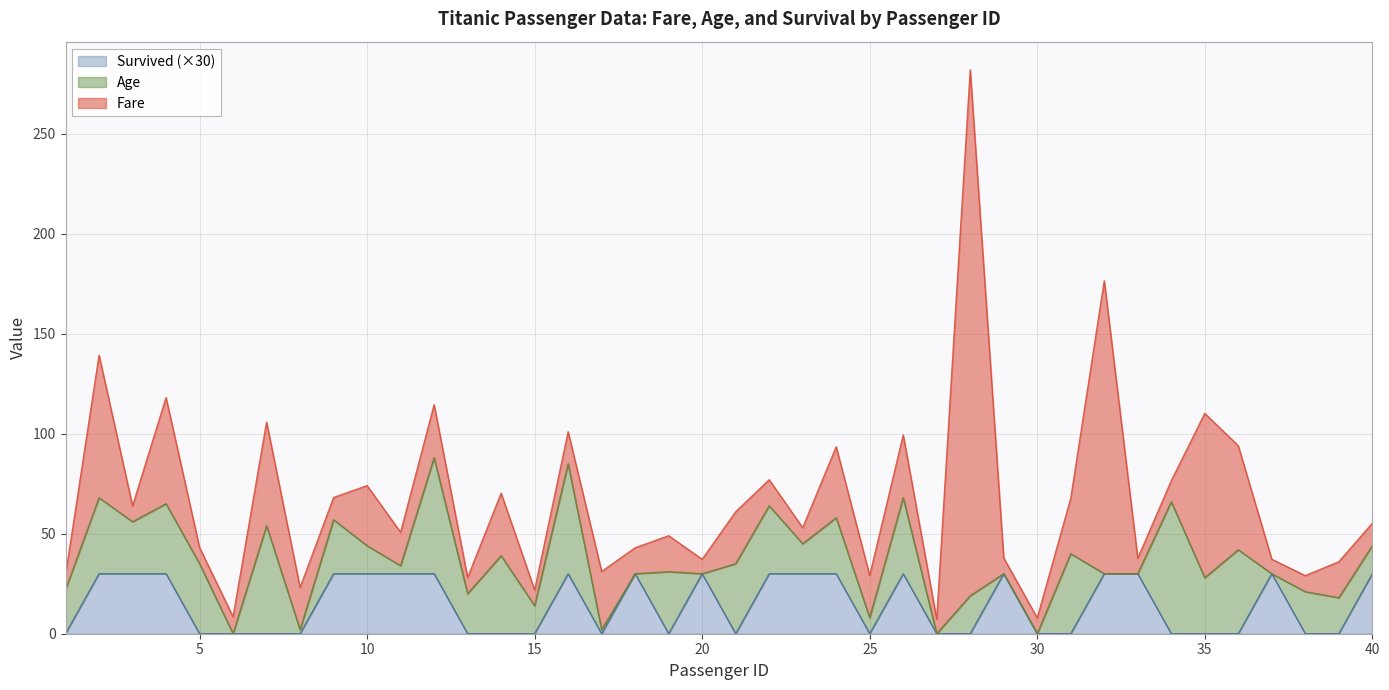

In Fare, how many points are lower than both neighbors (excluding endpoints)?

14